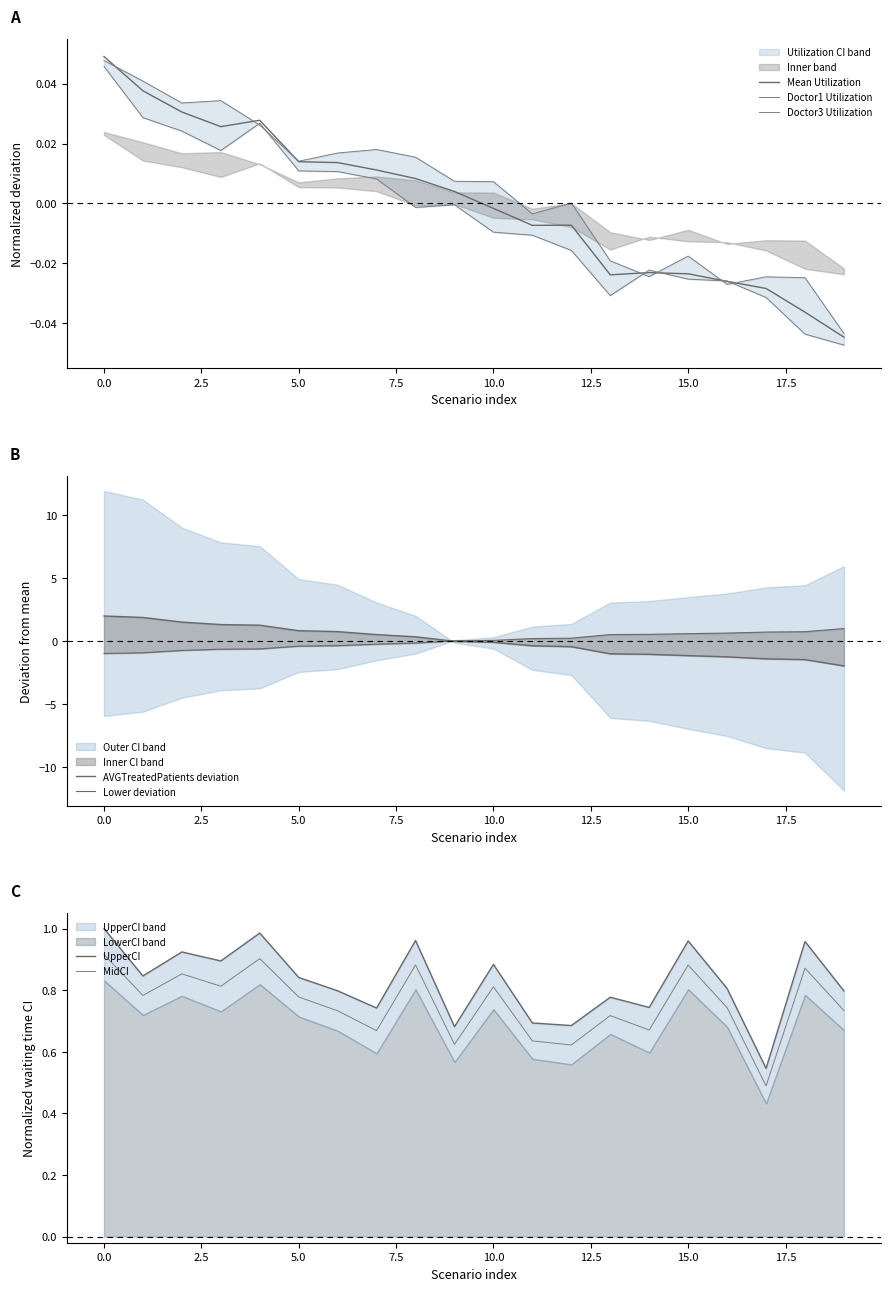

How many values in the Doctor1Utilization series exceed 0?

12